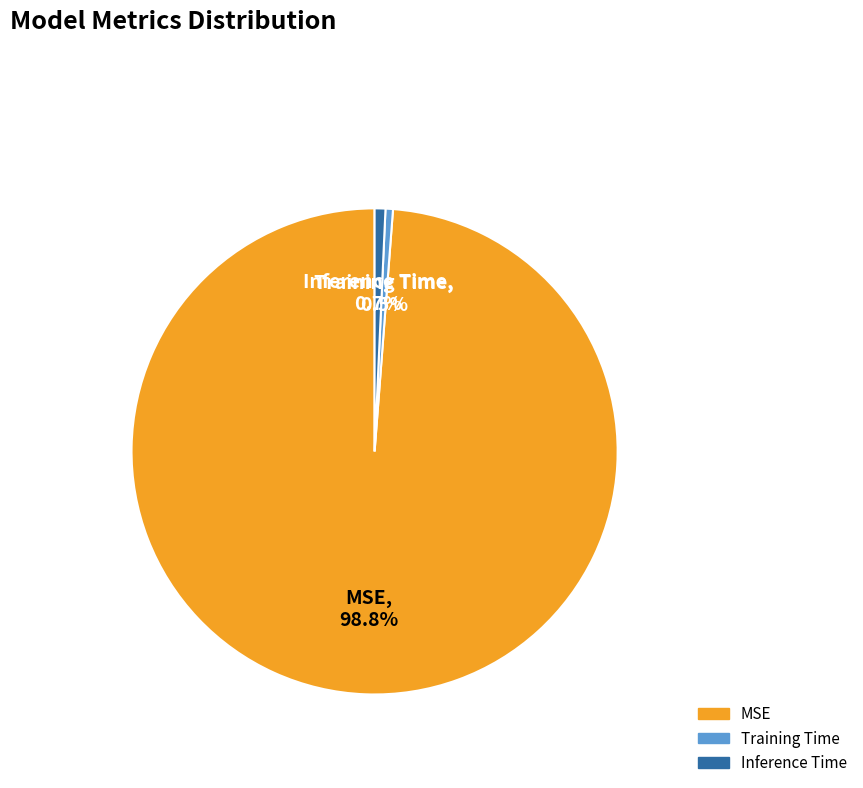

To the nearest percent, what is the difference between the largest and smallest slice percentages?

98%